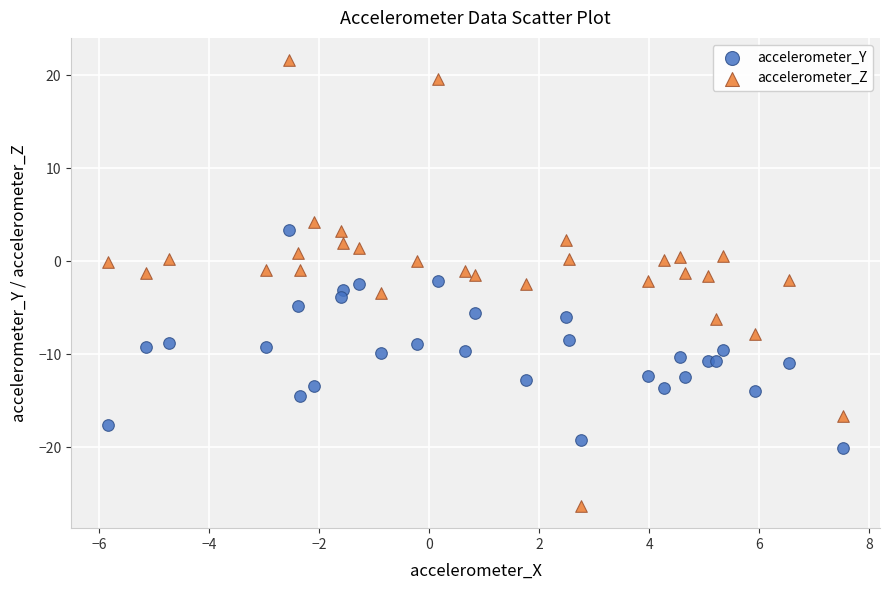

Which series contains the highest Y value?

accelerometer_Z